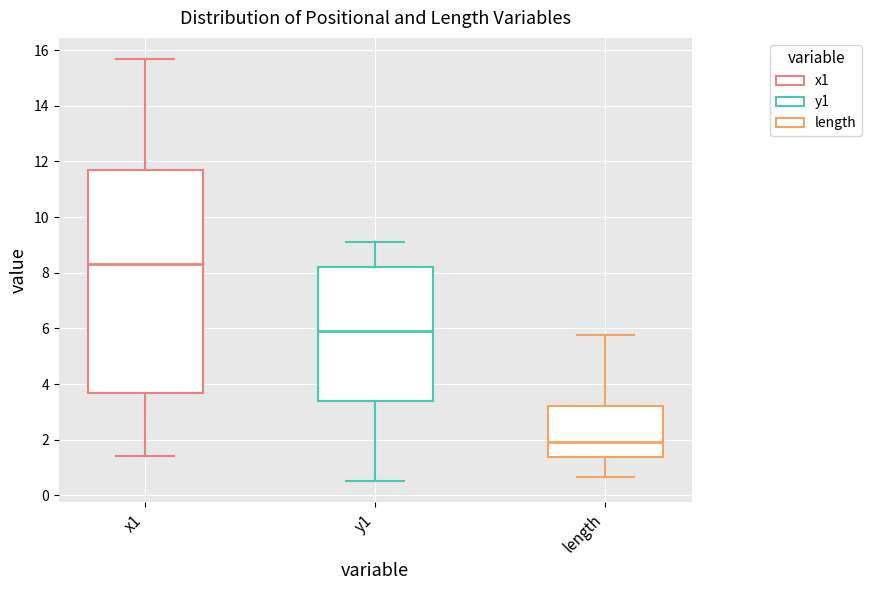

Which box has the highest median line?

x1